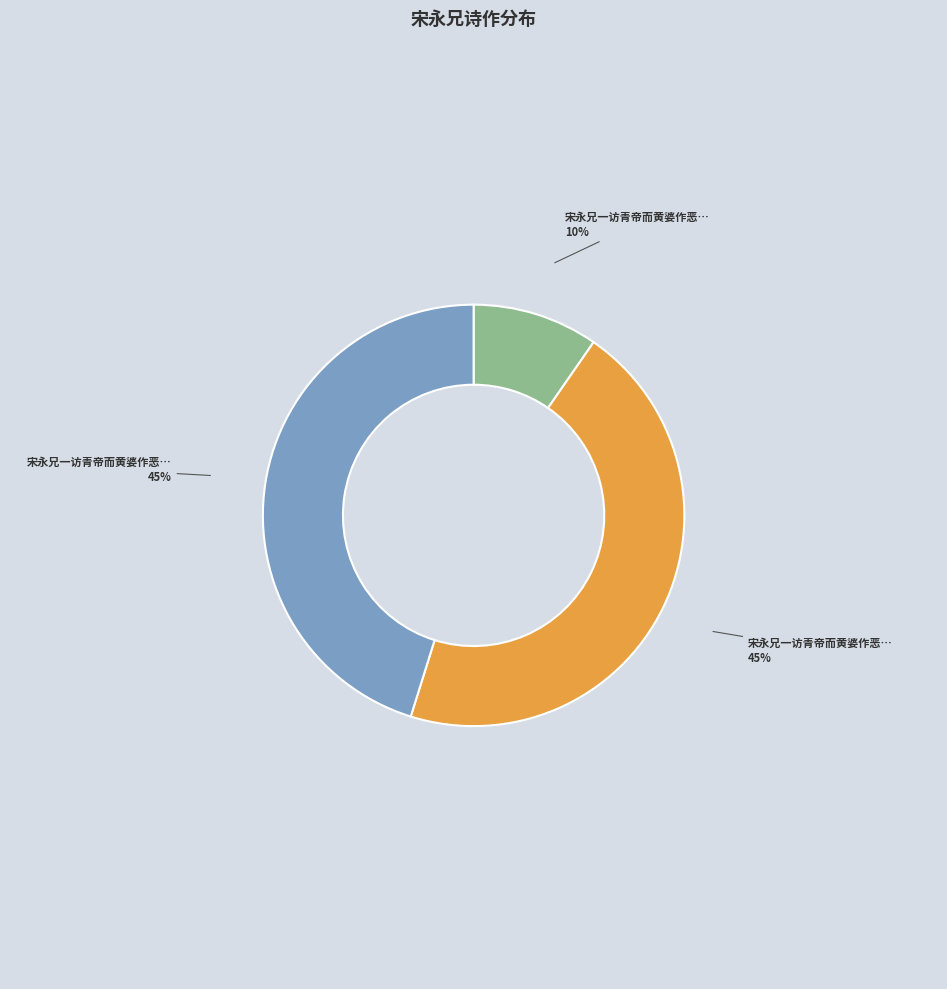

Does any single category account for the majority?

No